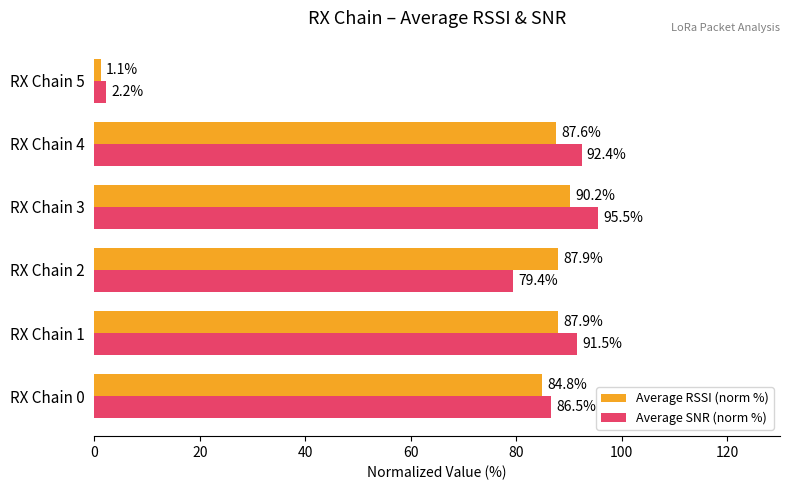

Which series has the widest spread of values?

Average SNR (norm %)